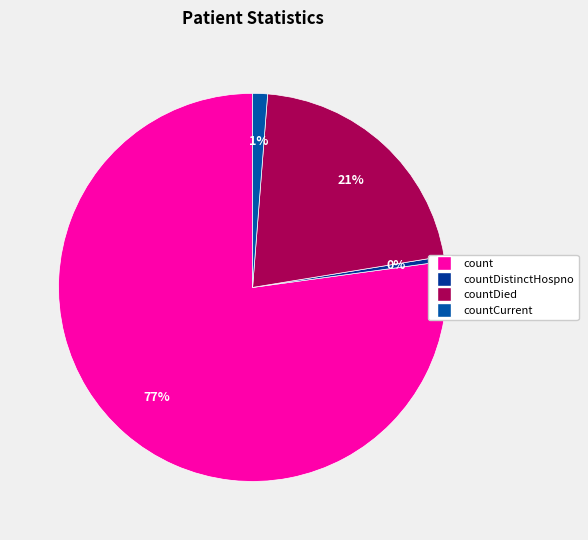

Count the number of slices in the pie.

4